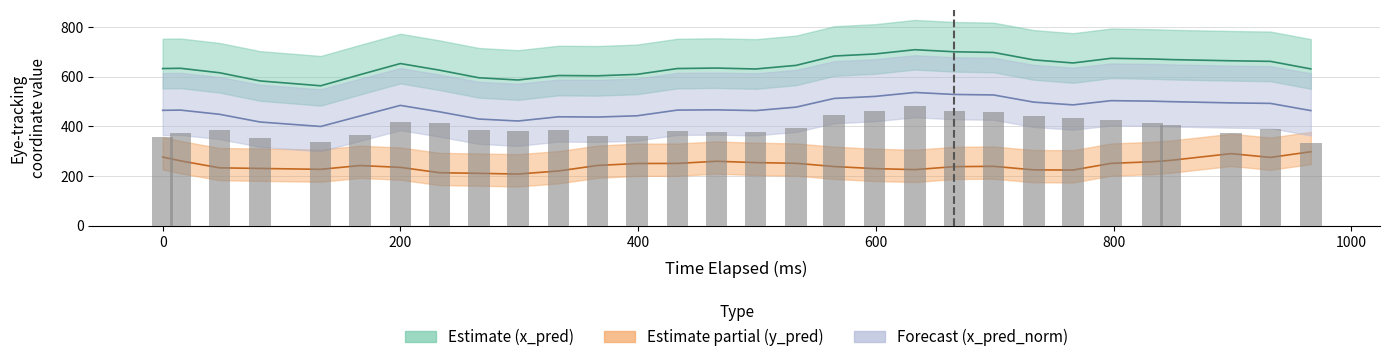

The value of |x_pred - y_pred| at 17 is 134.4. True or false?

False